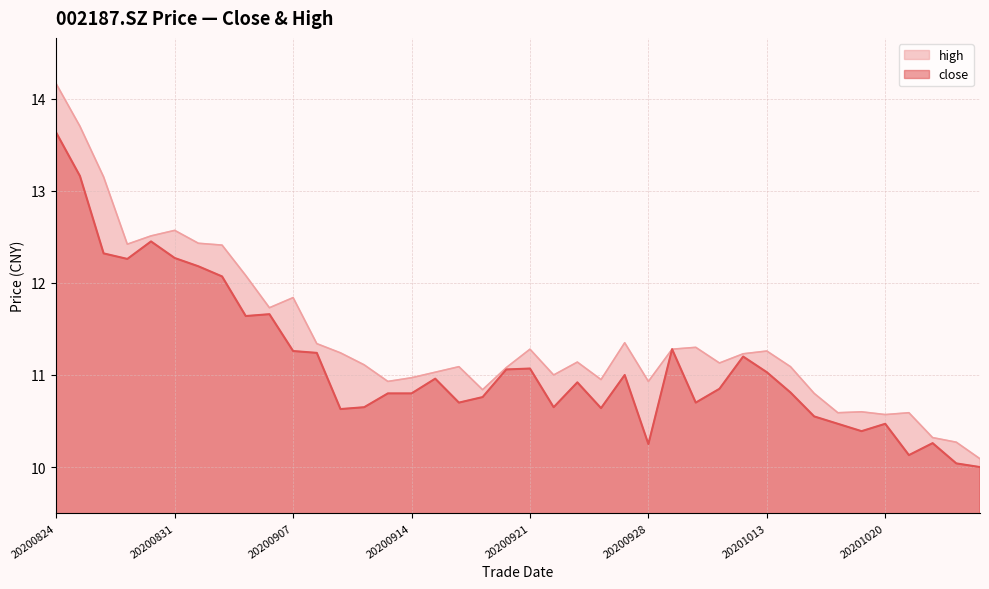

Is it true that high equals 18.9 at 20201016?

False